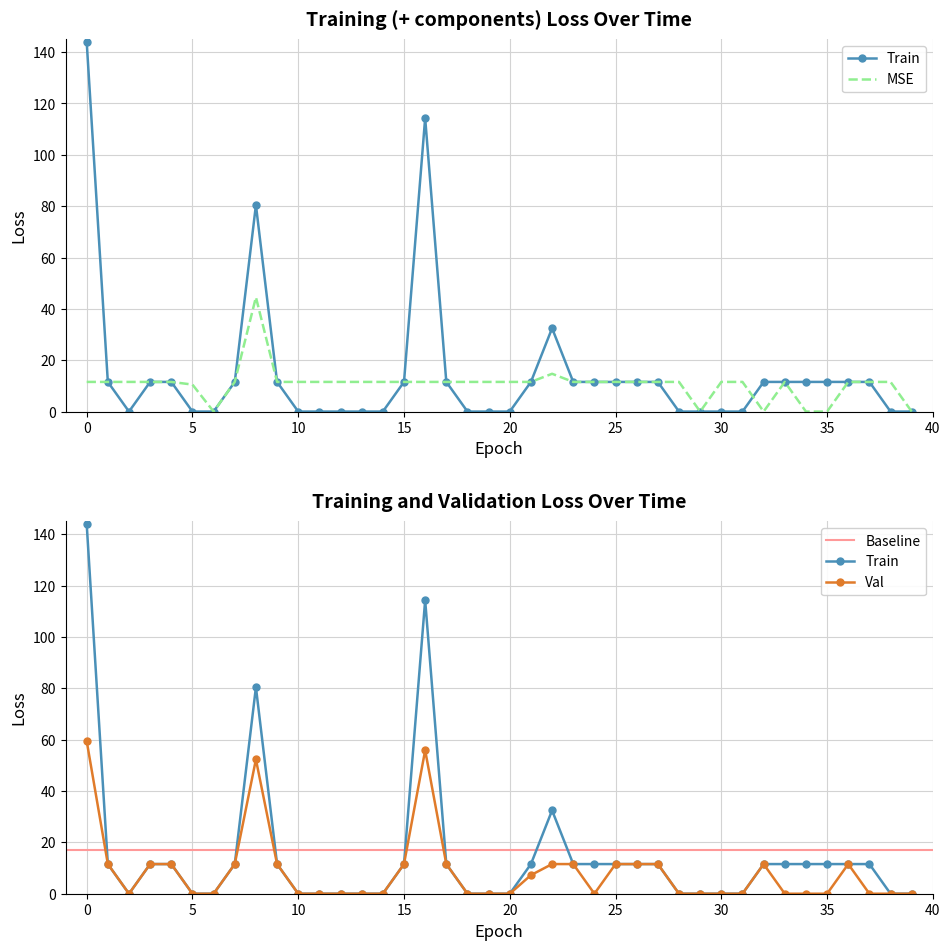

True or false: Scen_57 and Scen_10 intersect in this chart.

False